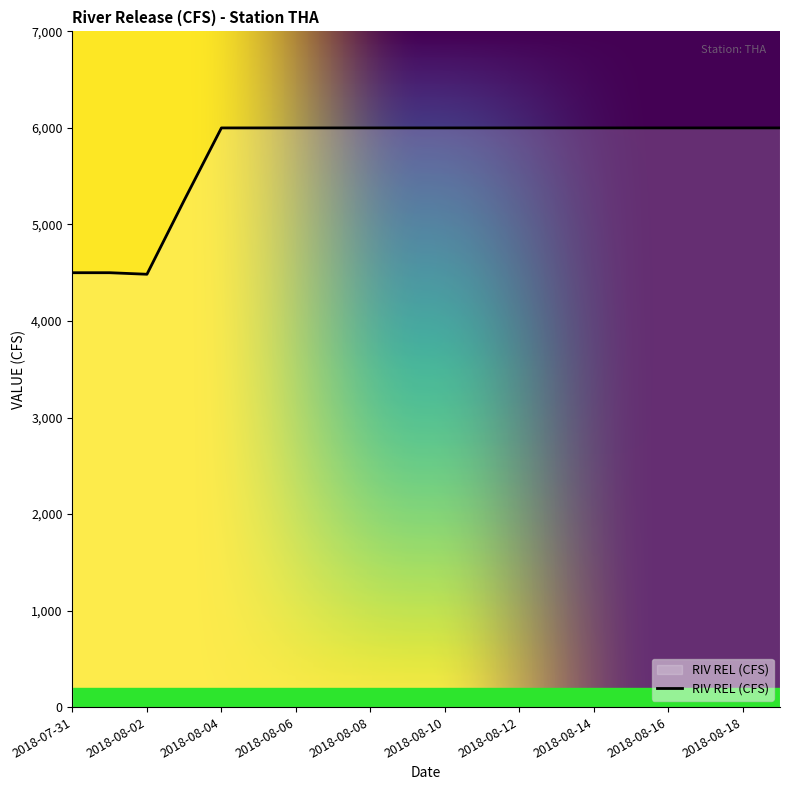

What is the smallest value displayed?

4484